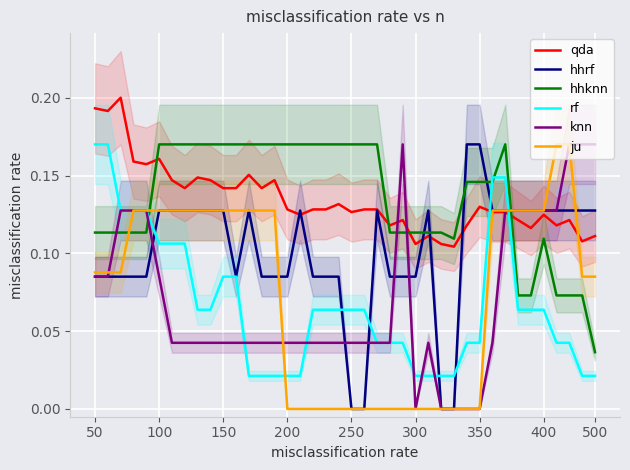

Reading left to right, transcribe all the data shown in this chart.

qda: 0.2	0.2	0.2	0.2	0.2	0.2	0.1	0.1	0.1	0.1	0.1	0.1	0.2	0.1	0.1	0.1	0.1	0.1	0.1	0.1	0.1	0.1	0.1	0.1	0.1	0.1	0.1	0.1	0.1	0.1	0.1	0.1	0.1	0.1	0.1	0.1	0.1	0.1	0.1	0.1
hhrf: 0.1	0.1	0.1	0.1	0.1	0.1	0.1	0.1	0.1	0.1	0.1	0.1	0.1	0.1	0.1	0.1	0.1	0.1	0.1	0.1	0.0	0.0	0.1	0.1	0.1	0.1	0.1	0.0	0.0	0.2	0.2	0.1	0.1	0.1	0.1	0.1	0.1	0.1	0.1	0.1
hhknn: 0.1	0.1	0.1	0.1	0.1	0.2	0.2	0.2	0.2	0.2	0.2	0.2	0.2	0.2	0.2	0.2	0.2	0.2	0.2	0.2	0.2	0.2	0.2	0.1	0.1	0.1	0.1	0.1	0.1	0.1	0.1	0.1	0.2	0.1	0.1	0.1	0.1	0.1	0.1	0.0
rf: 0.2	0.2	0.1	0.1	0.1	0.1	0.1	0.1	0.1	0.1	0.1	0.1	0.0	0.0	0.0	0.0	0.0	0.1	0.1	0.1	0.1	0.1	0.0	0.0	0.0	0.0	0.0	0.0	0.0	0.0	0.0	0.1	0.1	0.1	0.1	0.1	0.0	0.0	0.0	0.0
knn: 0.1	0.1	0.1	0.1	0.1	0.1	0.0	0.0	0.0	0.0	0.0	0.0	0.0	0.0	0.0	0.0	0.0	0.0	0.0	0.0	0.0	0.0	0.0	0.0	0.2	0.0	0.0	0.0	0.0	0.0	0.0	0.0	0.1	0.1	0.1	0.1	0.1	0.2	0.2	0.2
ju: 0.1	0.1	0.1	0.1	0.1	0.1	0.1	0.1	0.1	0.1	0.1	0.1	0.1	0.1	0.1	0.0	0.0	0.0	0.0	0.0	0.0	0.0	0.0	0.0	0.0	0.0	0.0	0.0	0.0	0.0	0.0	0.1	0.1	0.1	0.1	0.1	0.2	0.2	0.1	0.1